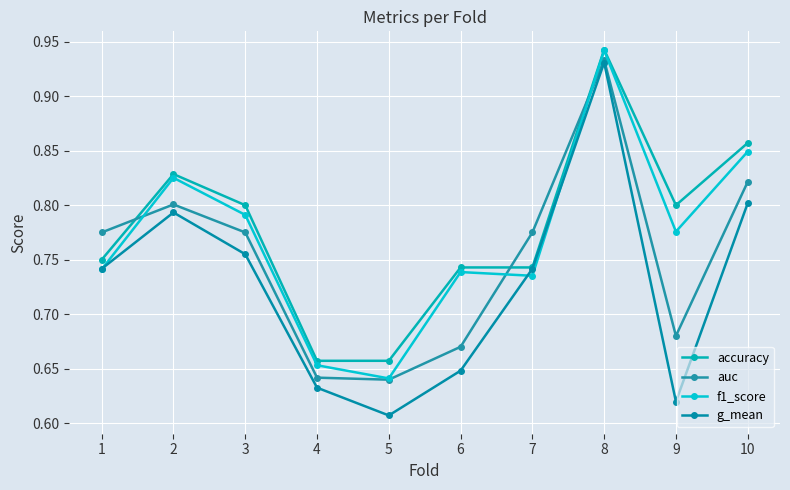

How many lines are shown in the chart?

4